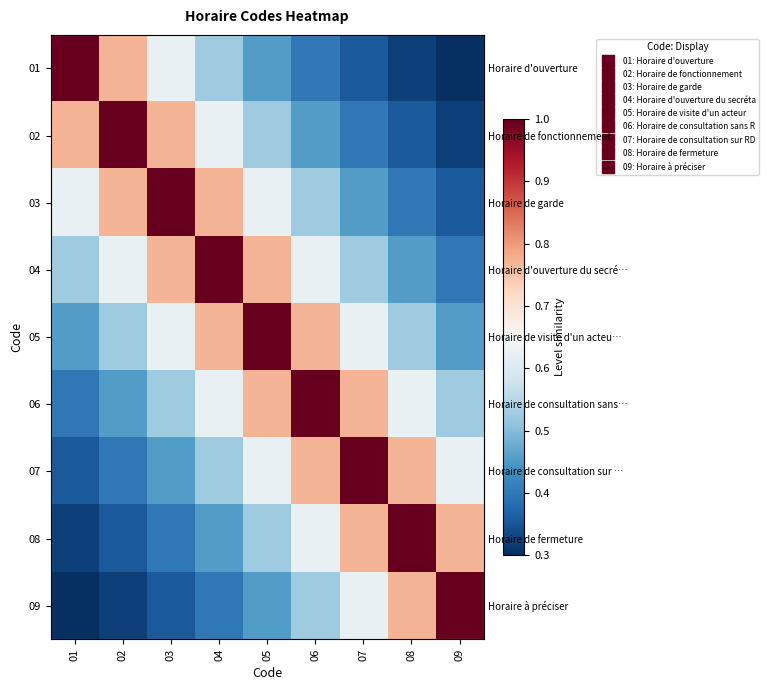

Is it true that 07 equals 0.7 at 03?

False